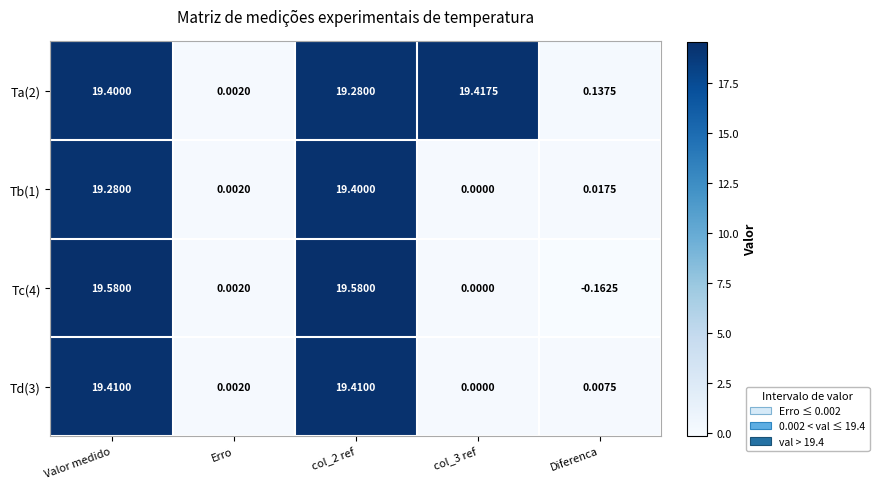

Which series has the widest spread of values?

Tc(4)